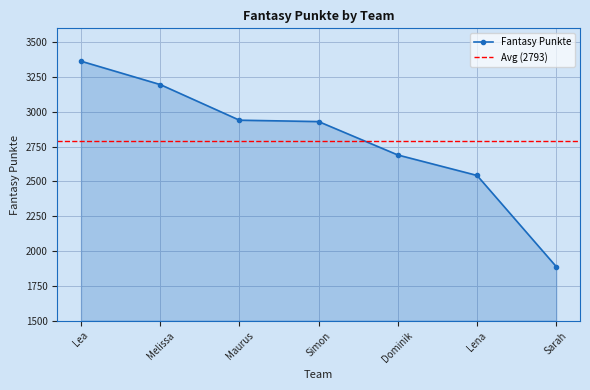

What is the sum of the values at Dominik and Simon?

5620